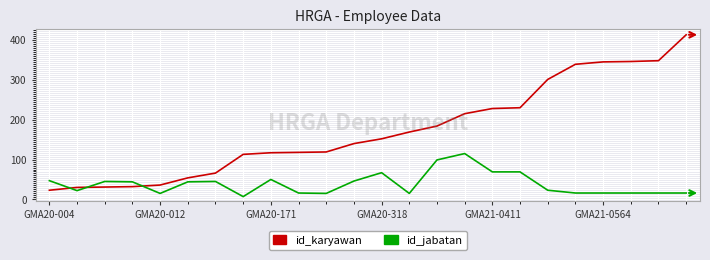

What is the sum of all id_karyawan values?

4149